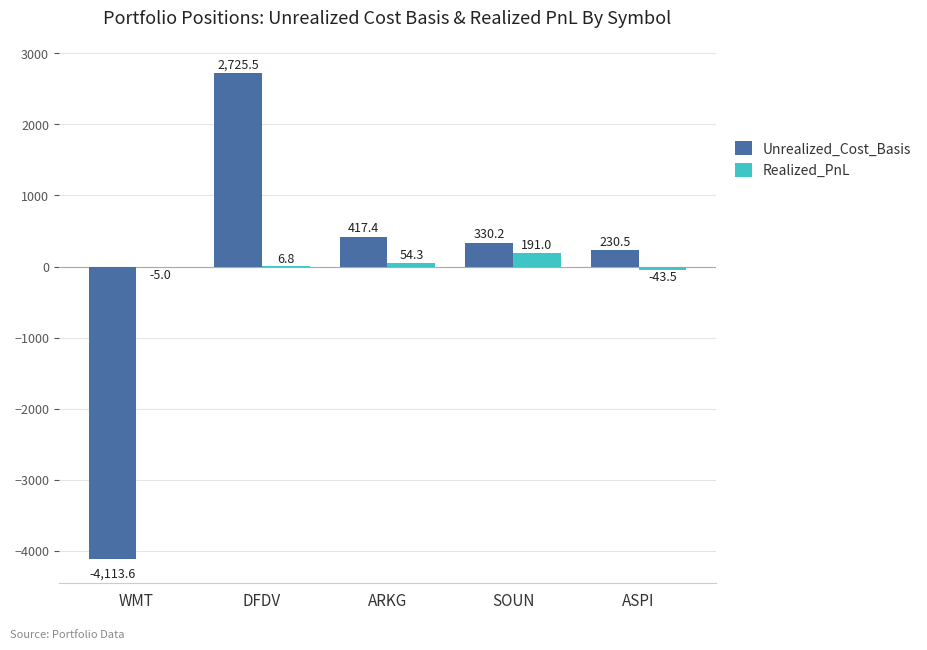

How many groups of bars are there?

5